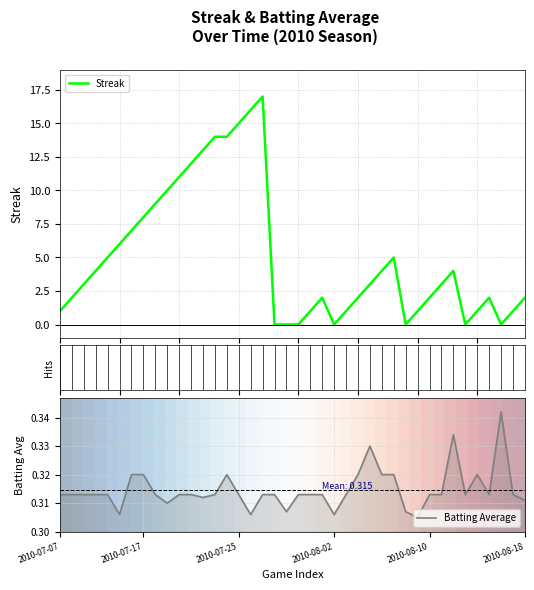

What is the maximum value for Streak?

17